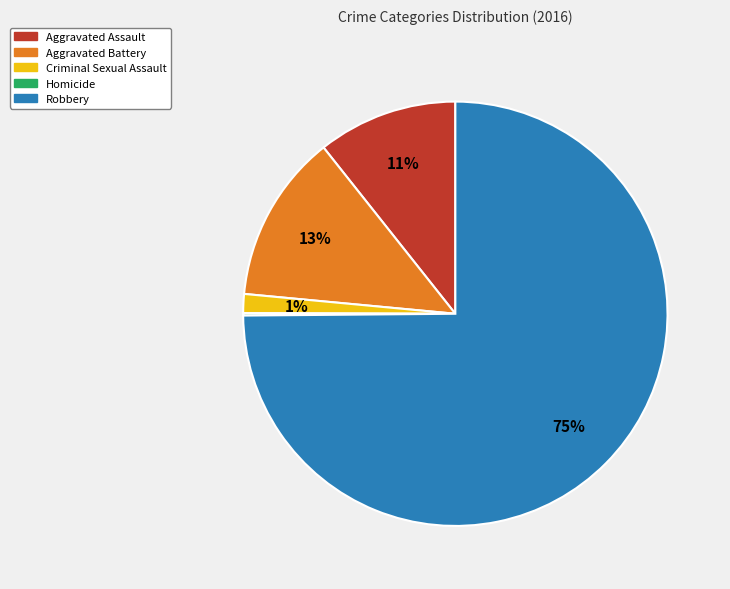

To the nearest percent, what percentage of the pie is Robbery?

75%